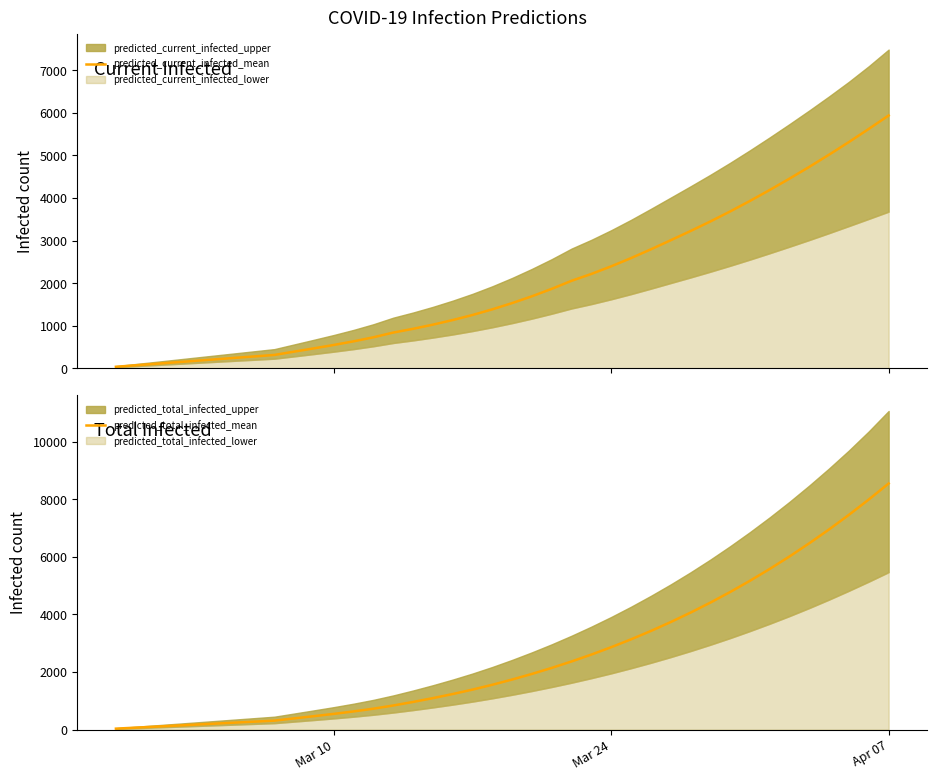

At which label does predicted_total_infected_mean reach its peak?

Apr 07